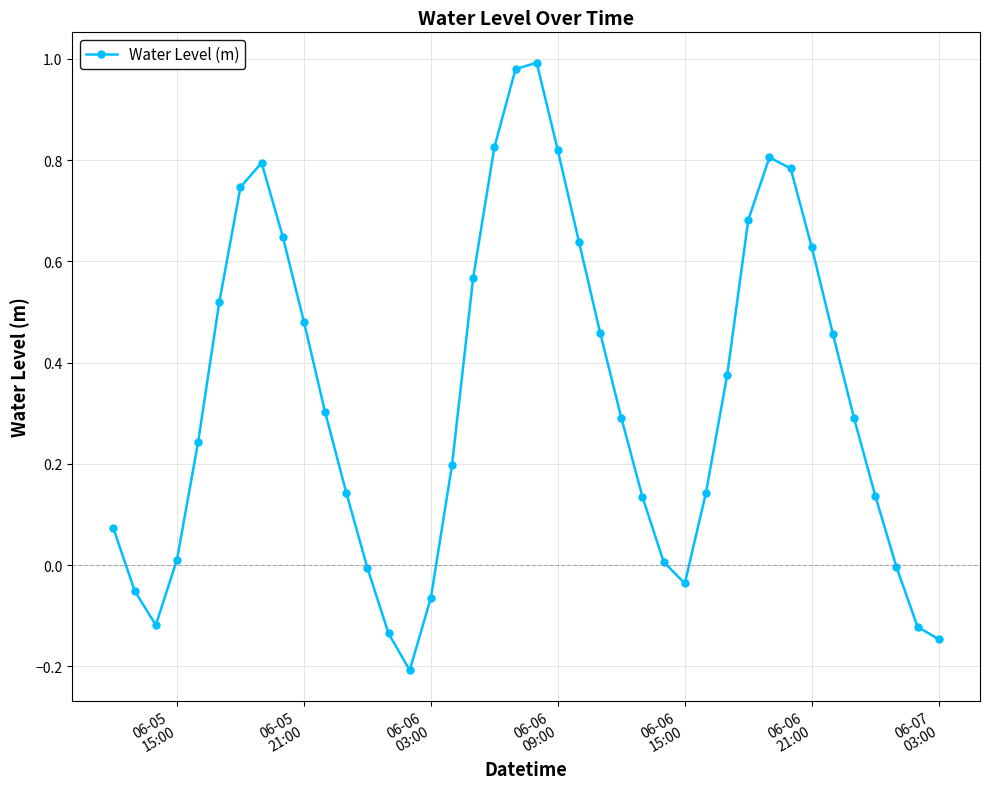

How many interior local peaks (higher than both neighbors) does the data have?

3